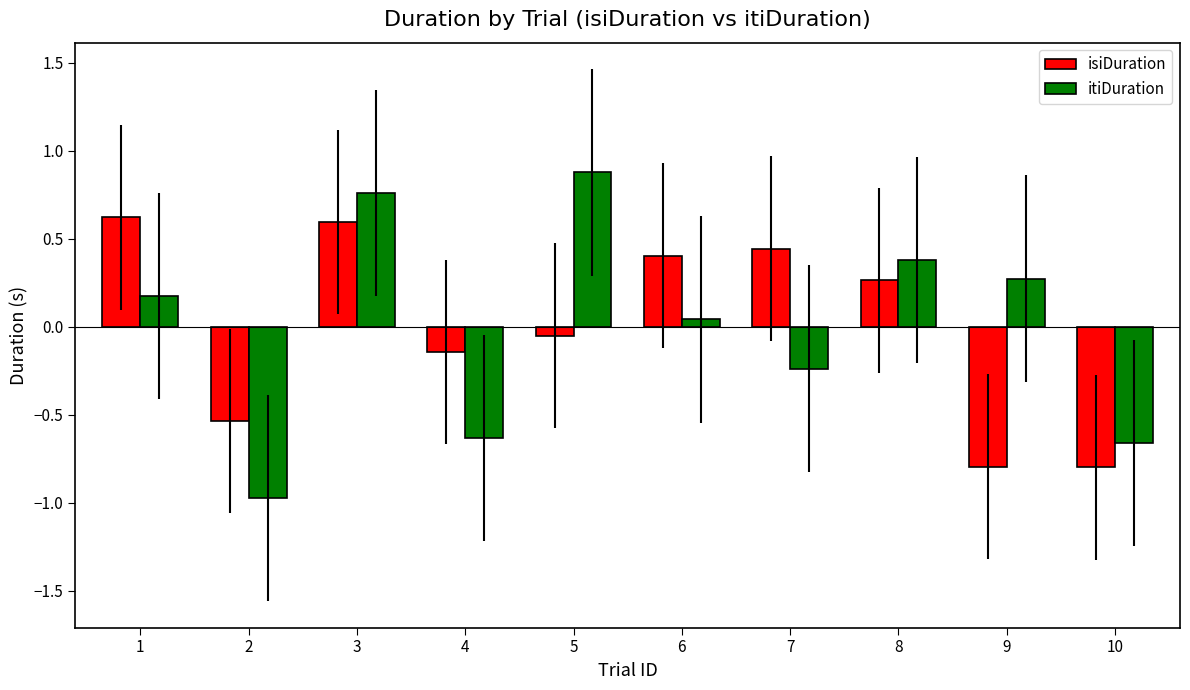

Rank the series at 8 from lowest to highest value.

isiDuration, itiDuration